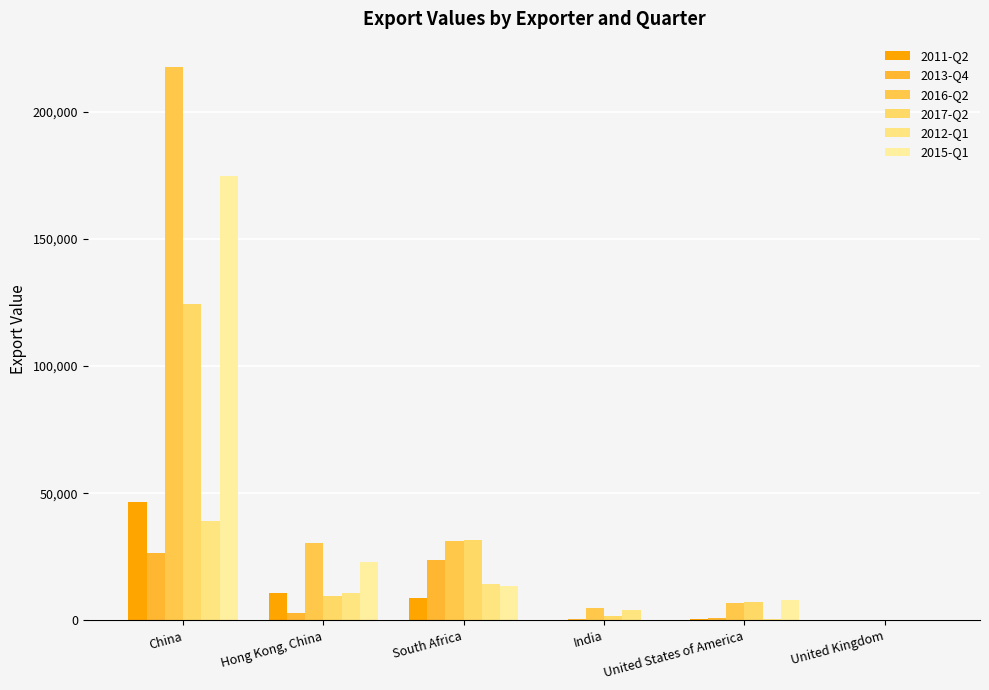

Between United Kingdom and South Africa, which is larger?

South Africa